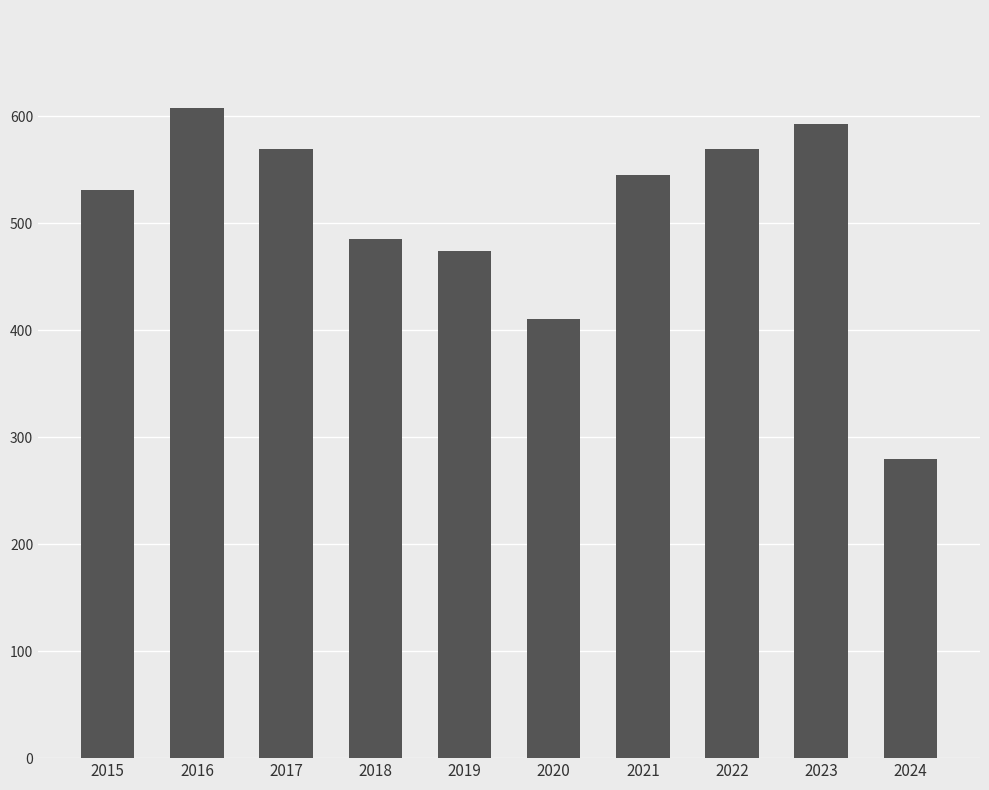

What is the sum of the values at 2019 and 2023?

1067